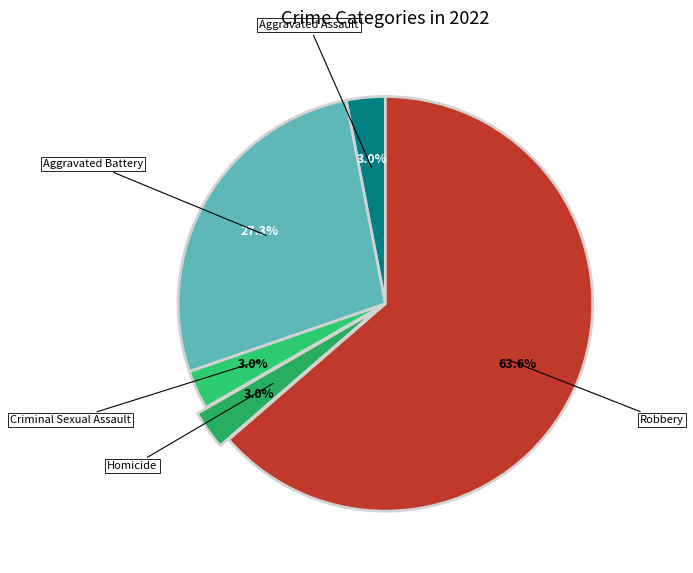

Which slice is the smallest?

Aggravated Assault